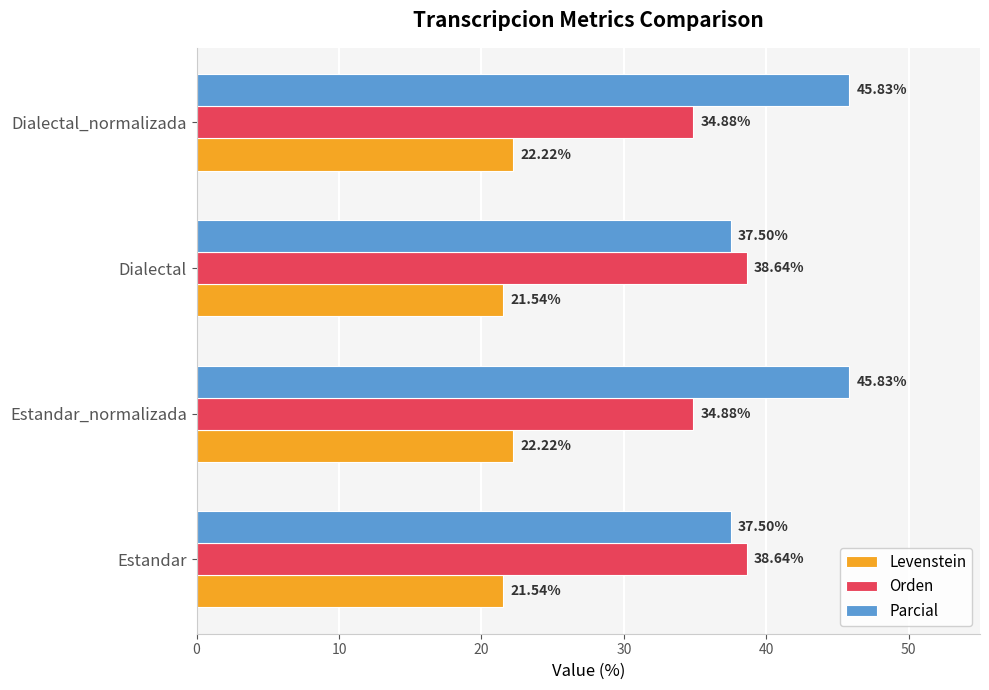

At how many categories does at least one series exceed 36?

4